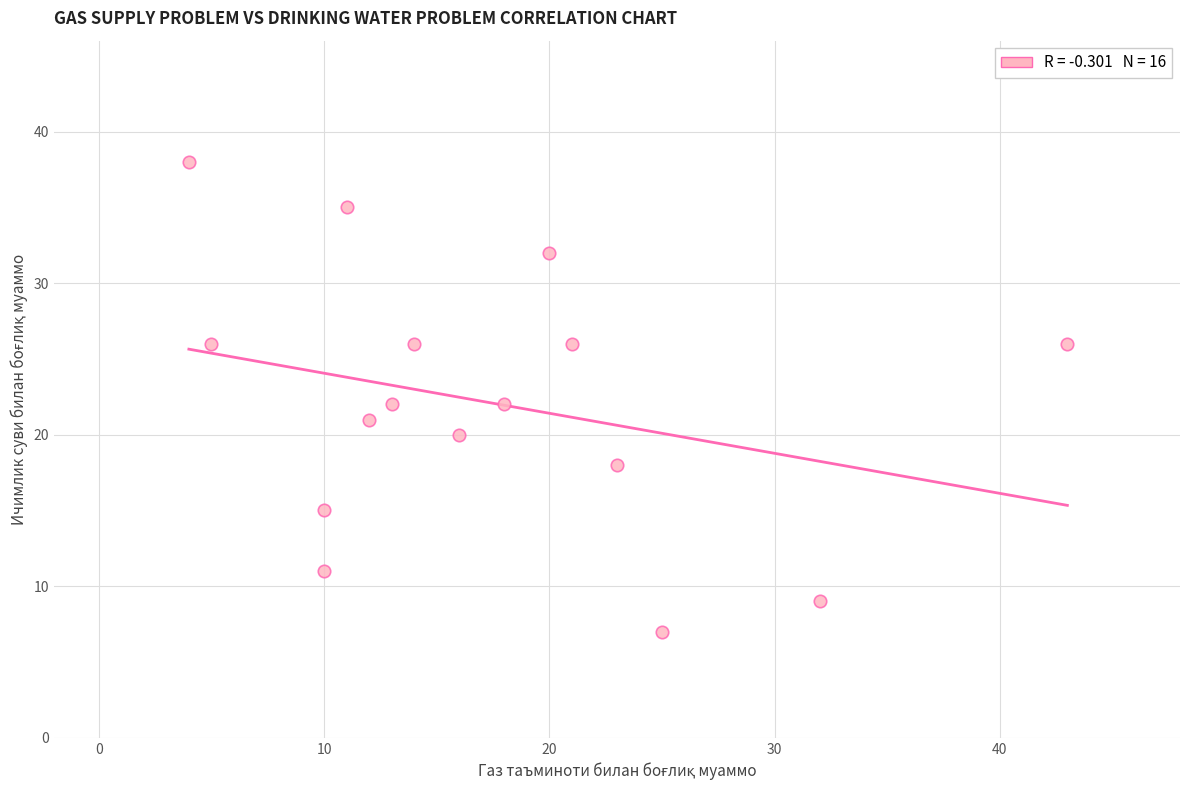

What is the range of Y values (max minus min)?

31